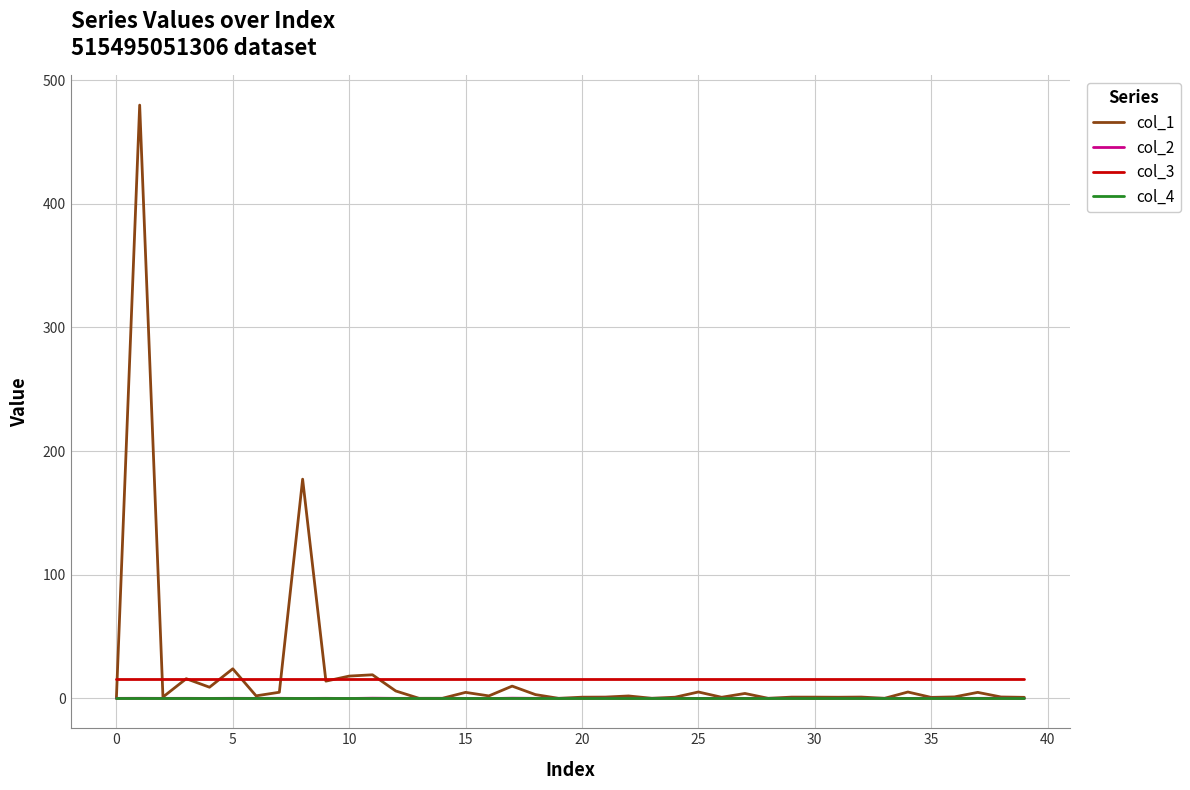

Which series has the largest range (max minus min)?

col_1